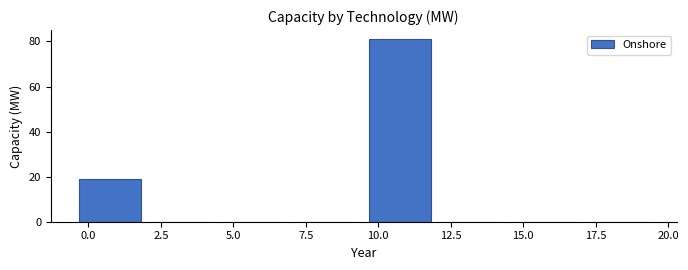

What is the height of the bar covering 9.5 to 12.0 on the x-axis? The values are not printed on the chart, so give them approximately, as read against the axis.

82